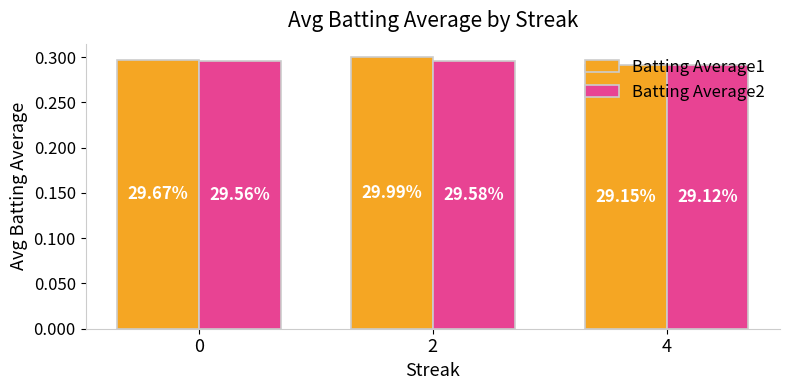

The value of Batting Average1 at 0 is 0.3. True or false?

True